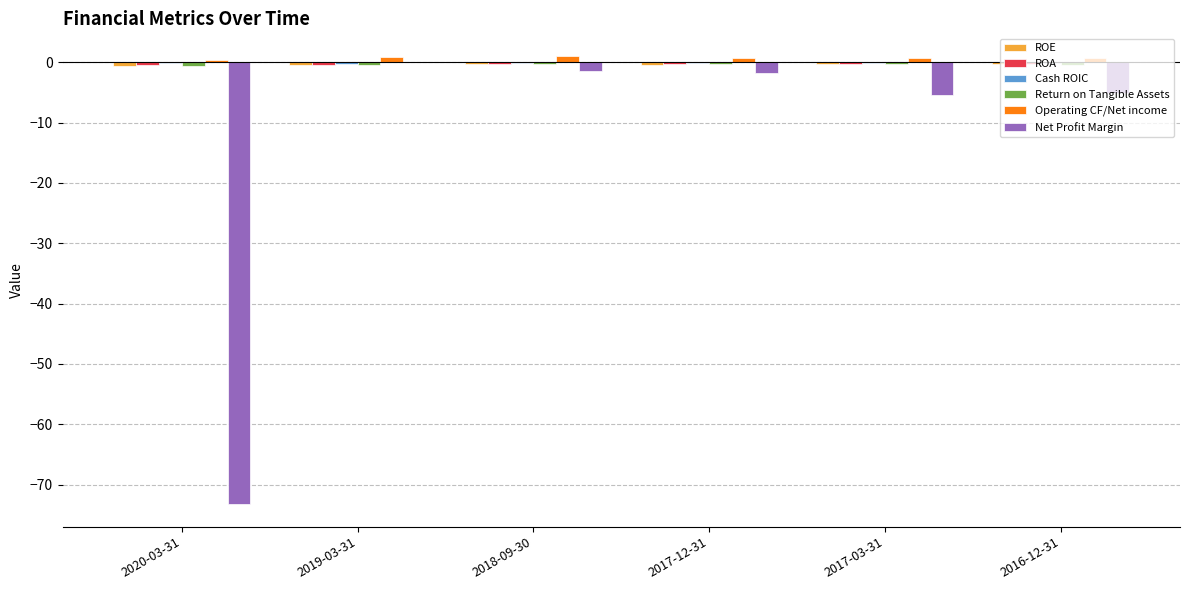

Between 2020-03-31 and 2017-12-31, which series saw the biggest shift?

Net Profit Margin